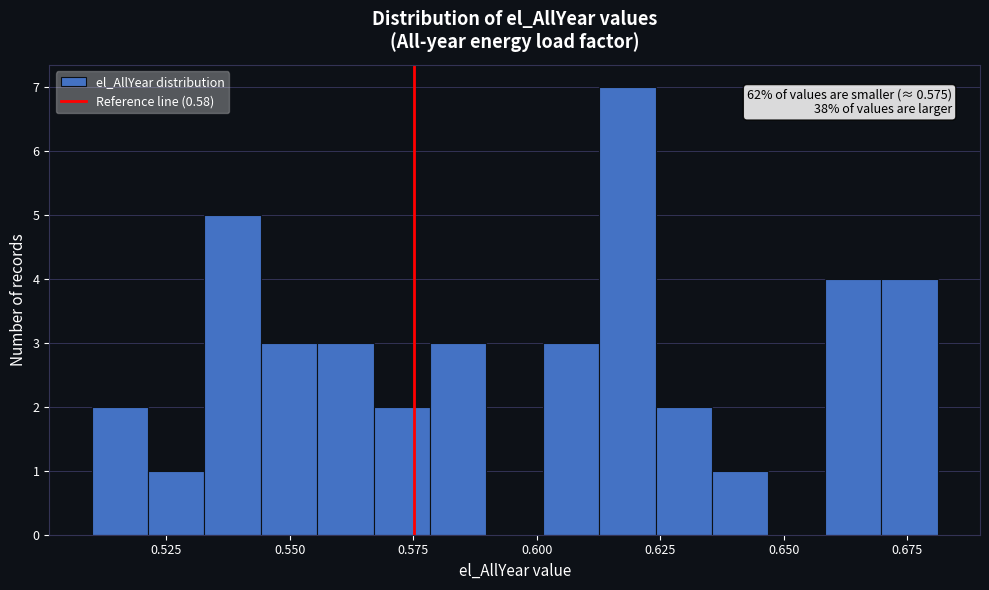

Around what value on the x-axis is the tallest bar? Give the approximate position of its centre, as read against the axis.

0.620